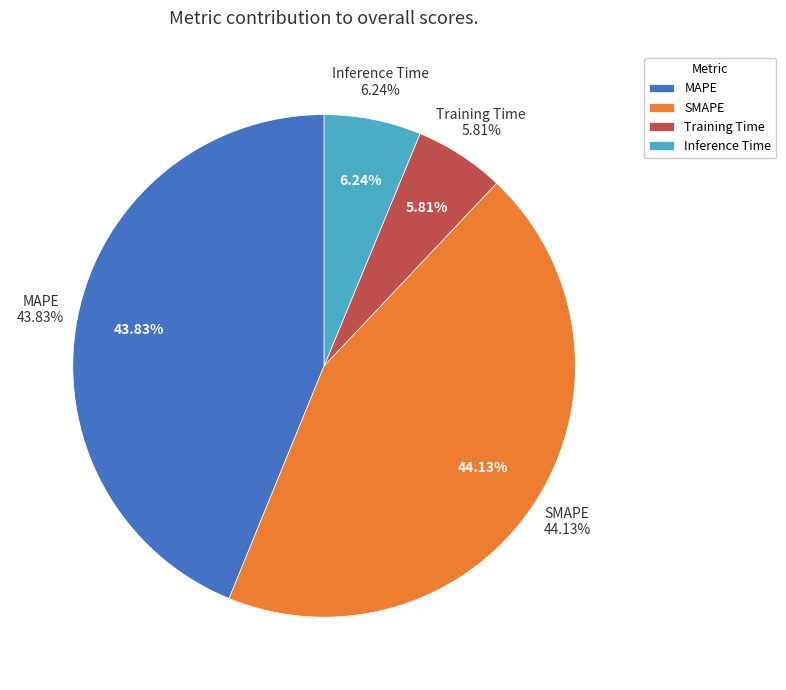

Is Inference Time the majority of the pie?

No